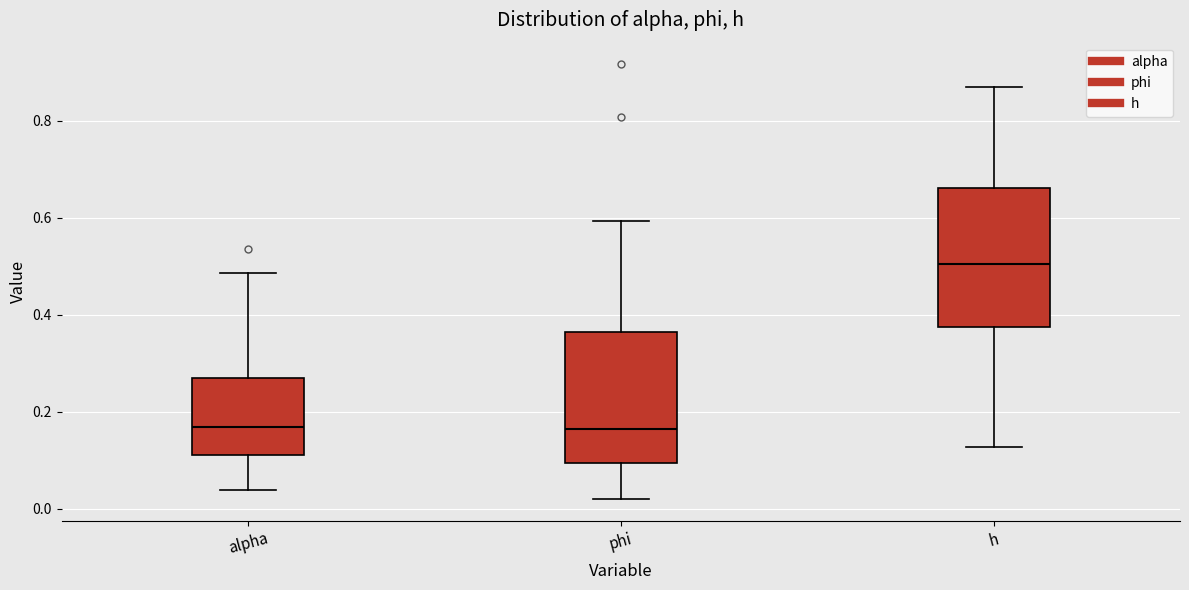

Reading left to right, transcribe this box plot: for each box, give where its median line is, the range the box spans, and where its two whiskers end, as read against the y-axis. The values are not printed on the chart, so give them approximately, as read against the axis.

alpha: median 0.16, box 0.12 to 0.26, whiskers 0.04 to 0.48
phi: median 0.16, box 0.10 to 0.36, whiskers 0.02 to 0.60
h: median 0.50, box 0.38 to 0.66, whiskers 0.12 to 0.88